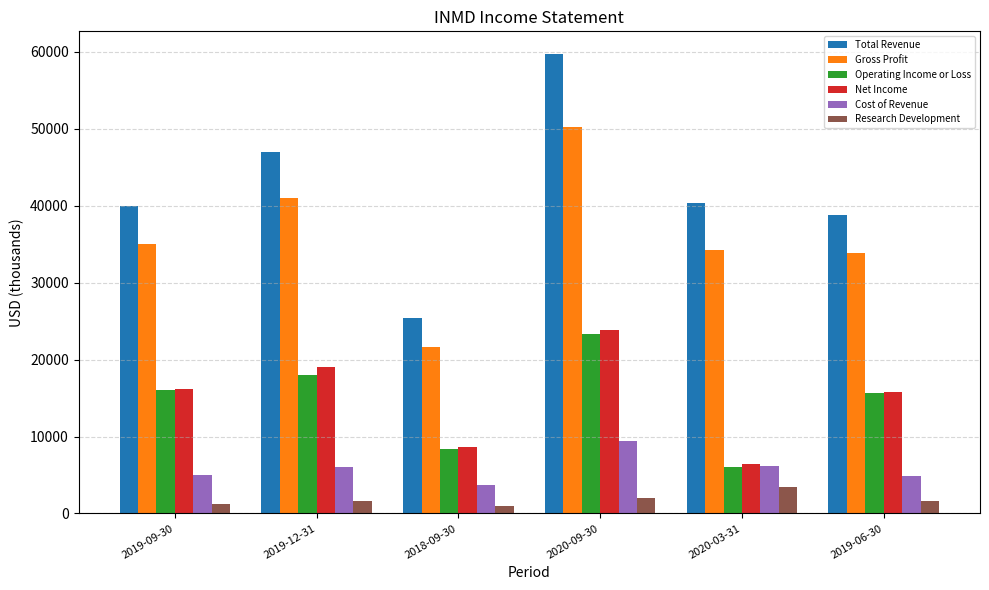

What is the spread (max minus min) of values at 2019-06-30?

37200